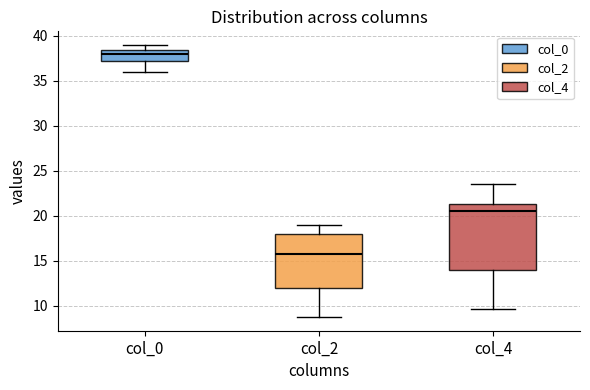

Reading left to right, read every box against the y-axis: the position of its median line, the range the box covers, and the ends of its whiskers. The values are not printed on the chart, so give them approximately, as read against the axis.

col_0: median 38.0, box 37.5 to 38.5, whiskers 36.0 to 39.0
col_2: median 16.0, box 12.0 to 18.0, whiskers 9.0 to 19.0
col_4: median 20.5, box 14.0 to 21.5, whiskers 9.5 to 23.5